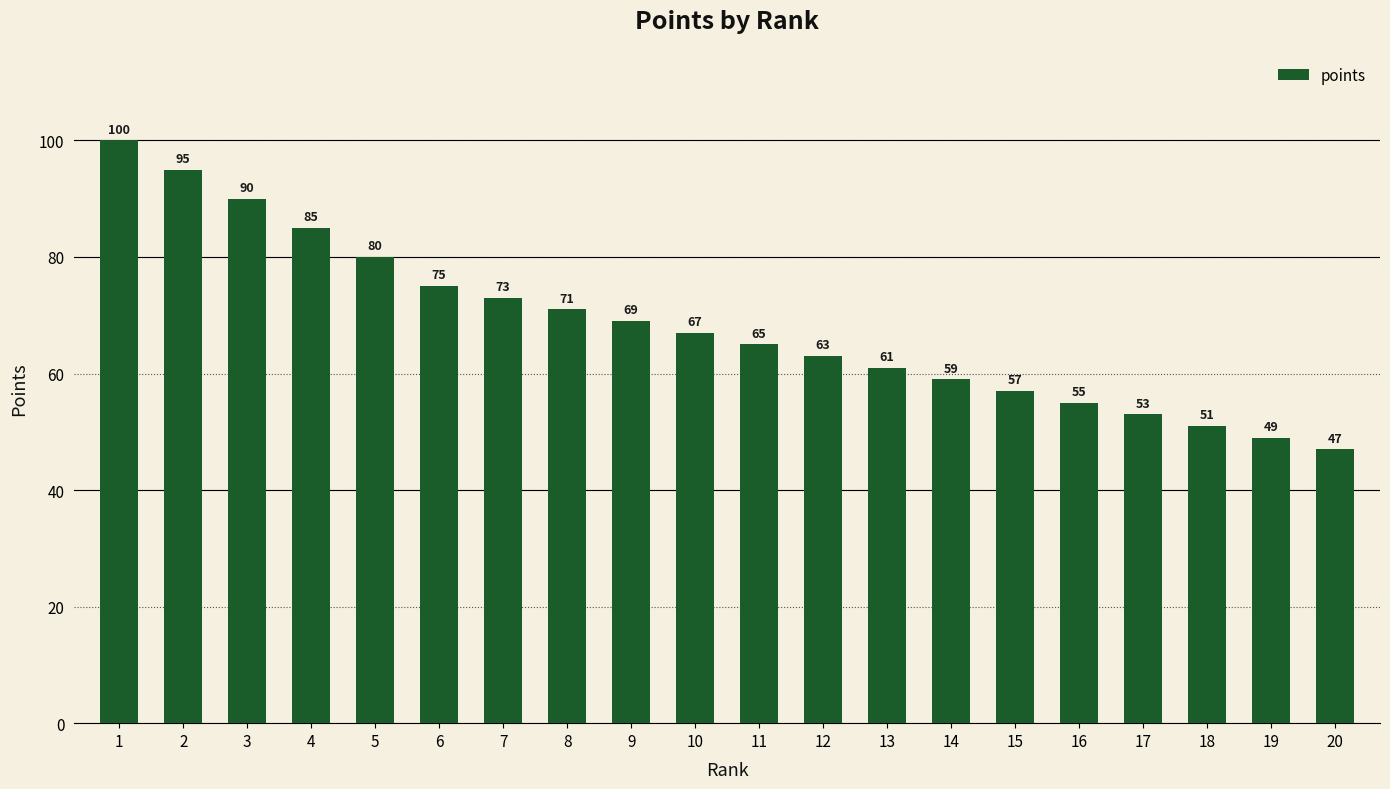

Reading left to right, transcribe all the data shown in this chart.

100	95	90	85	80	75	73	71	69	67	65	63	61	59	57	55	53	51	49	47